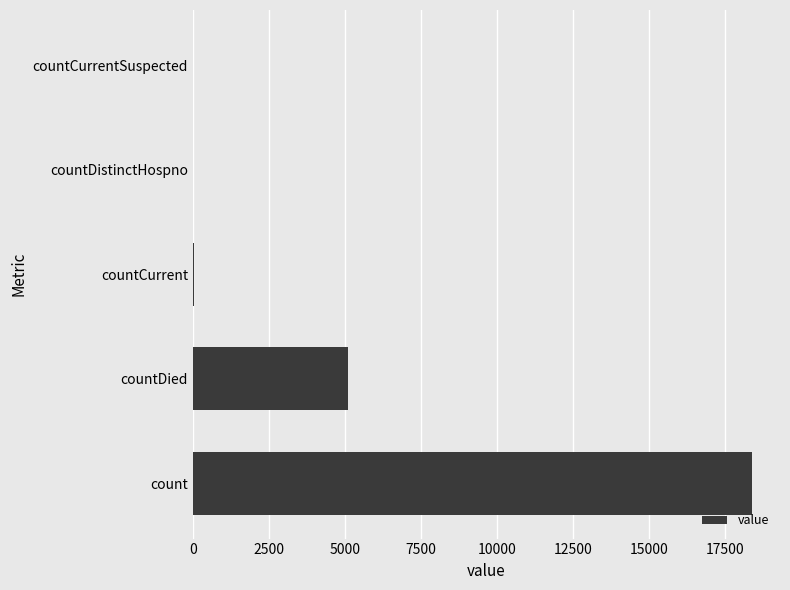

How many categories are shown in the chart?

5